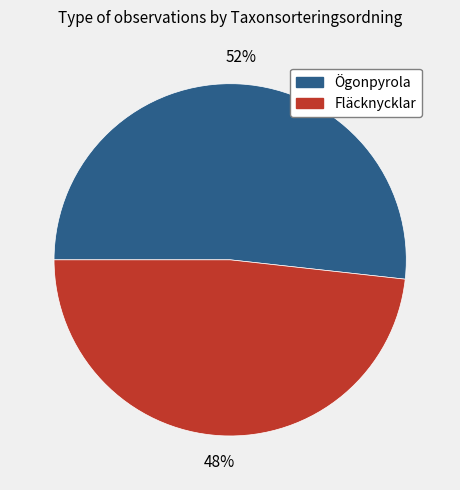

What is the smallest slice in the pie chart?

Fläcknycklar